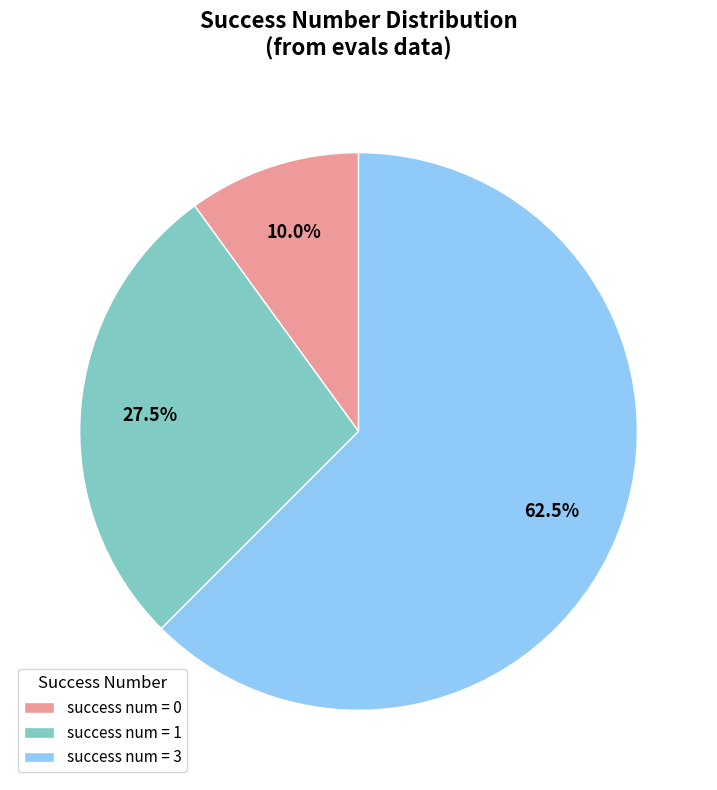

Which category has the smallest portion of the pie?

success num = 0